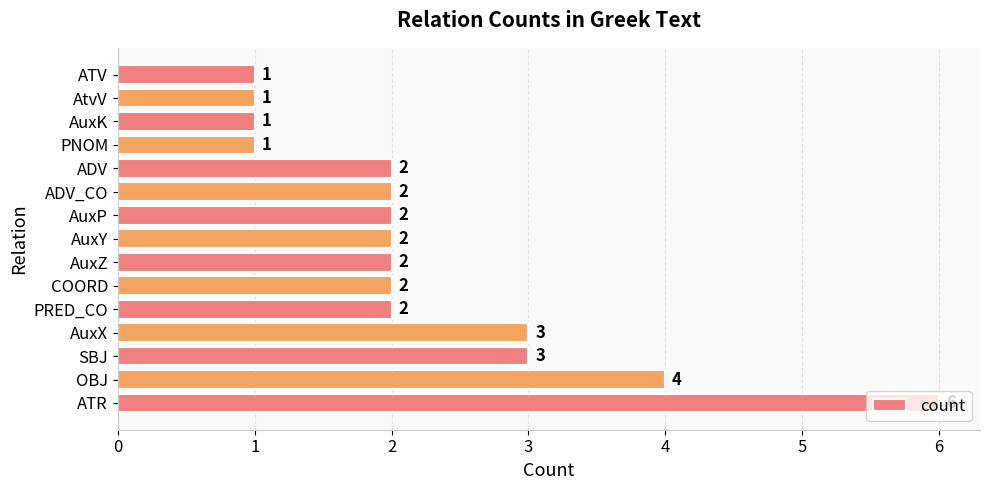

What is the greatest value displayed?

6